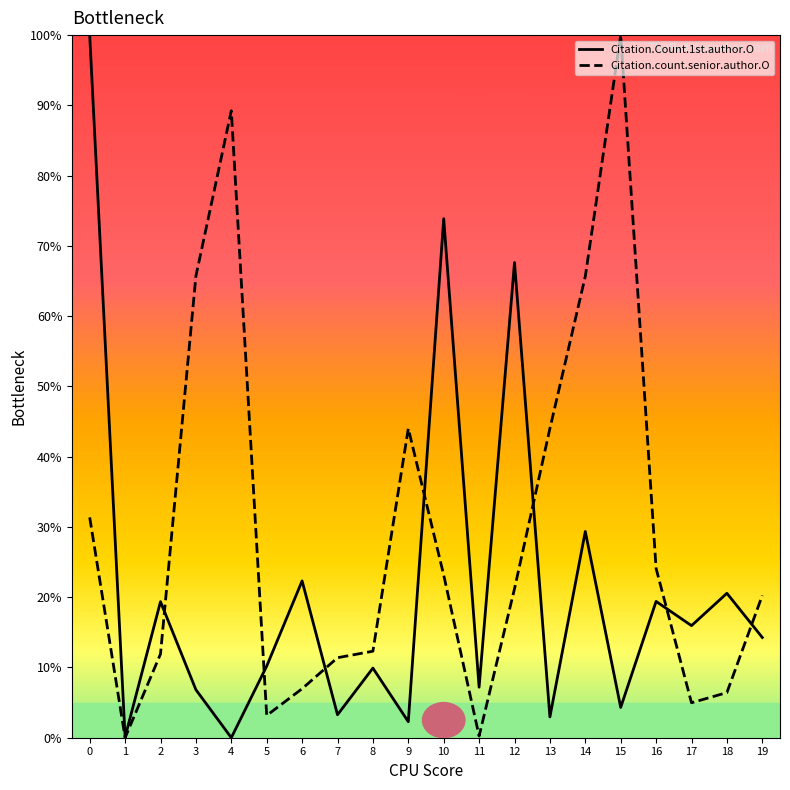

What is the sum of all Citation.count.senior.author.O values?

586.1